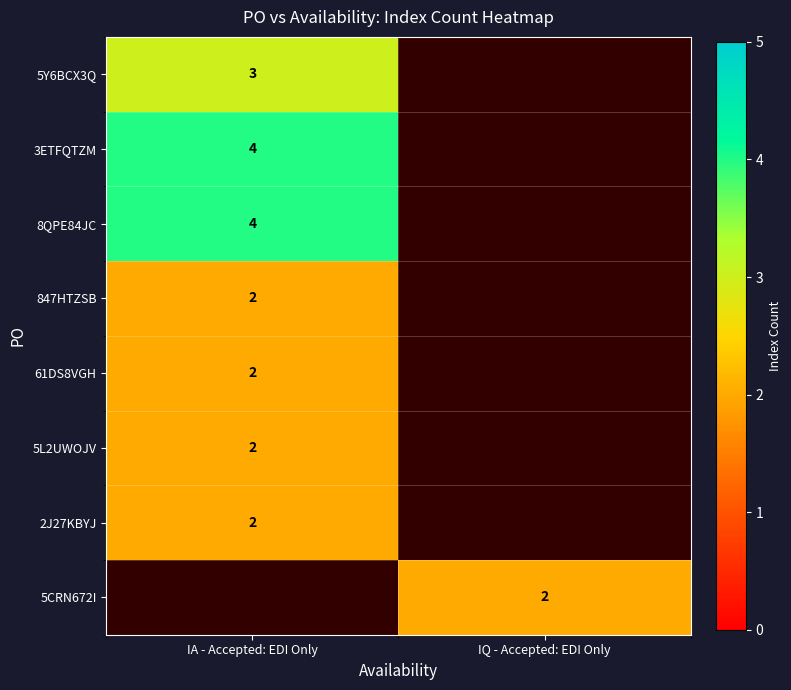

At which category does the chart reach its minimum across all series?

IA - Accepted: EDI Only